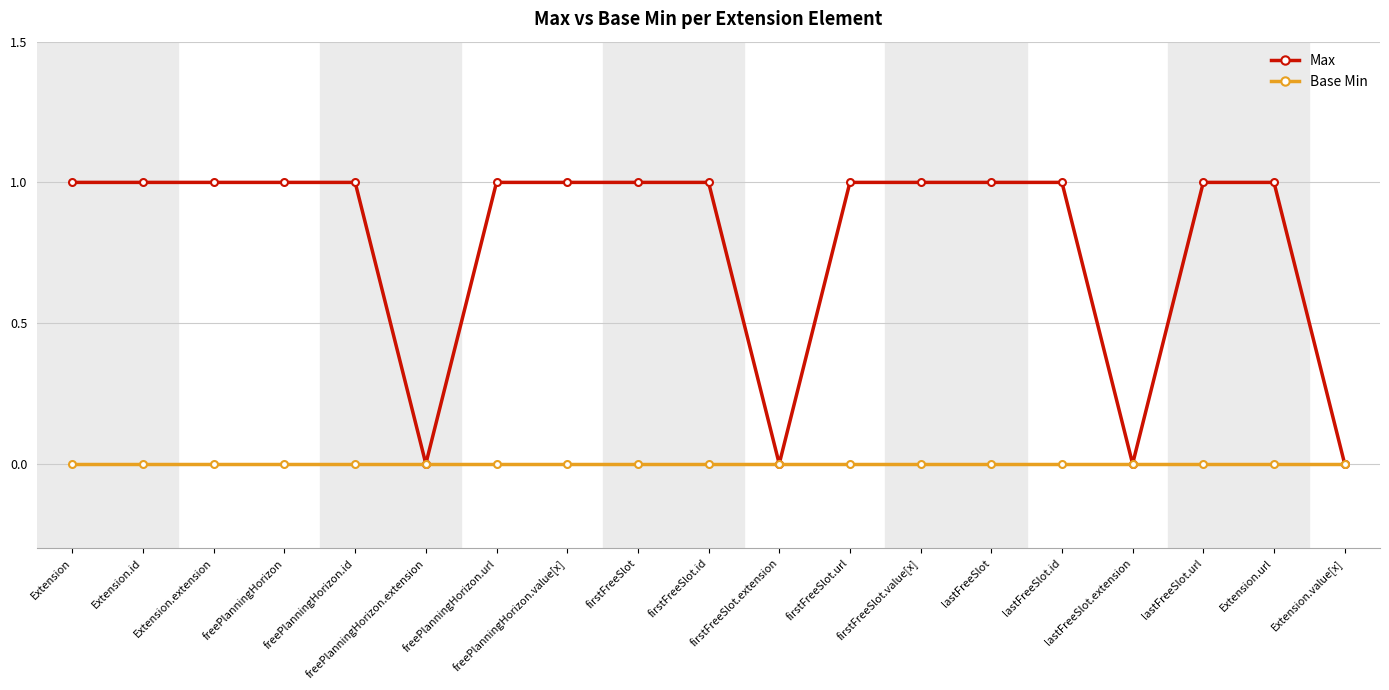

Rank the series by their maximum value, from lowest to highest.

Base Min, Max